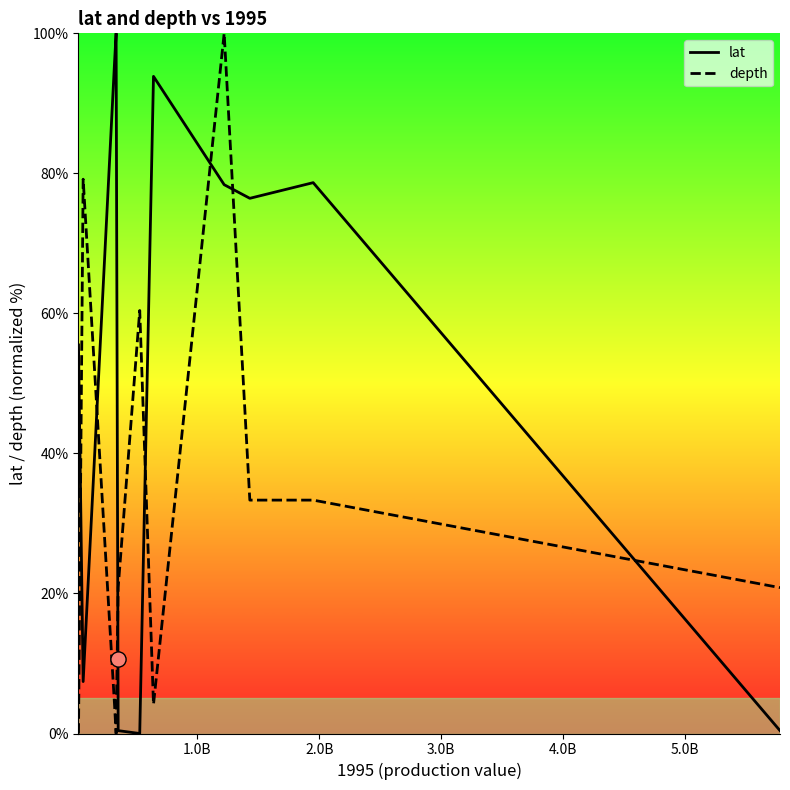

What are all the series names shown in the legend?

lat, depth